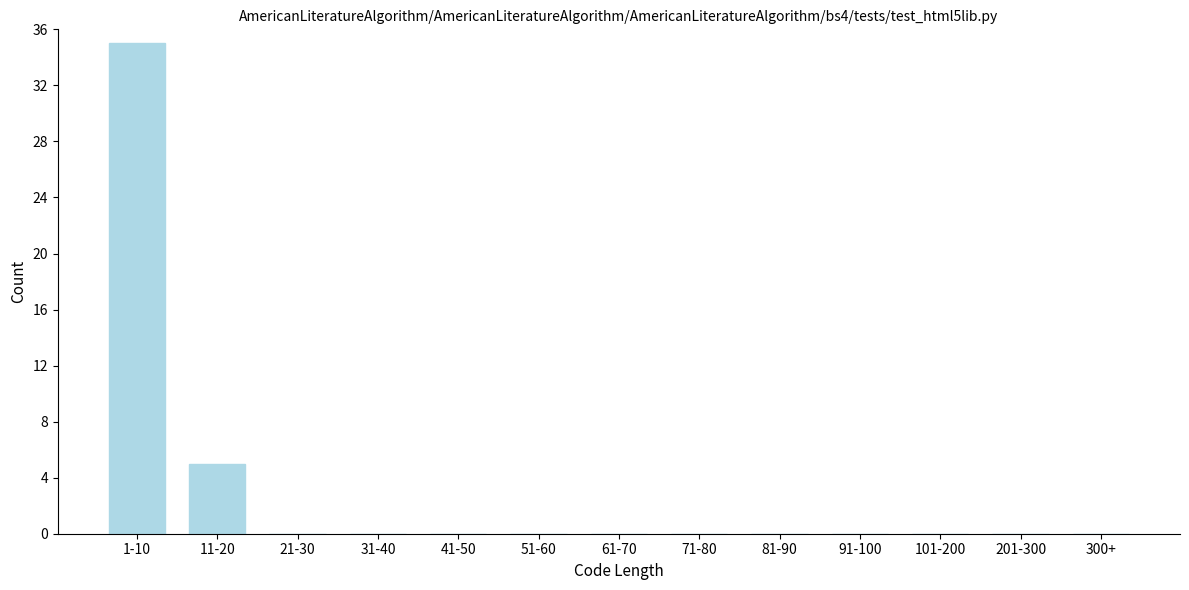

Reading left to right, what are all the values shown in this chart?

1-10=35	11-20=5	21-30=0	31-40=0	41-50=0	51-60=0	61-70=0	71-80=0	81-90=0	91-100=0	101-200=0	201-300=0	300+=0